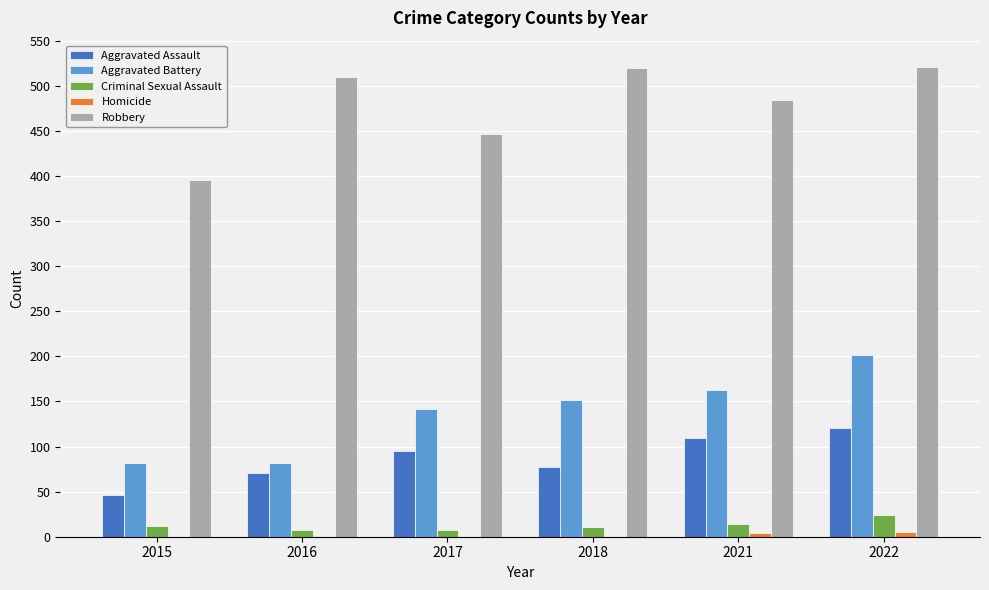

What is the highest value of the Criminal Sexual Assault series?

24